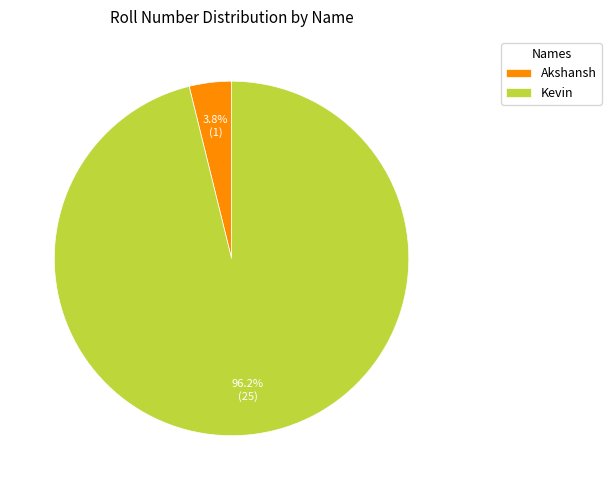

To the nearest percent, what percentage of the pie is Kevin?

96%